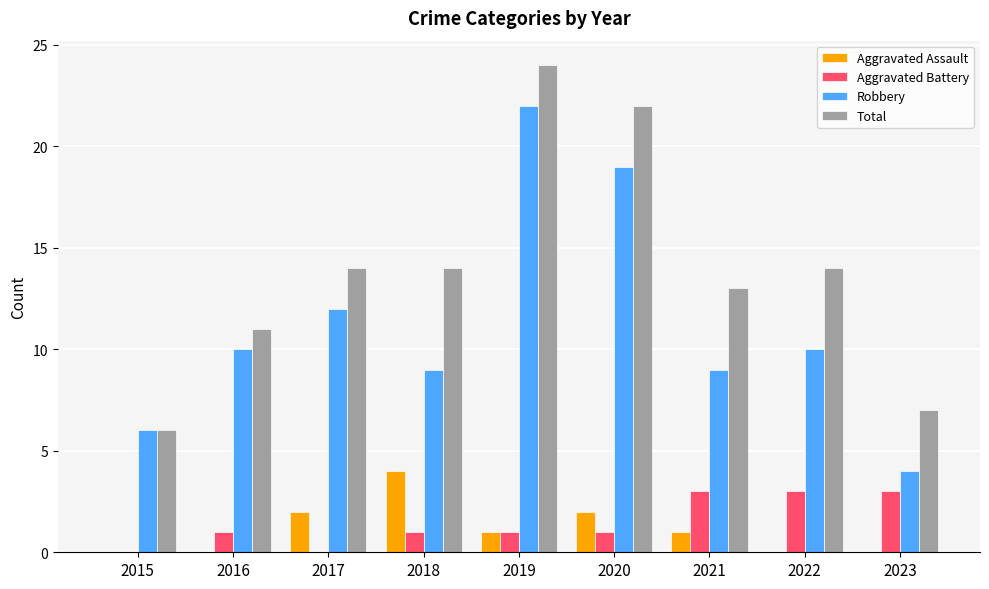

What are all the series names shown in the legend?

Aggravated Assault, Aggravated Battery, Robbery, Total